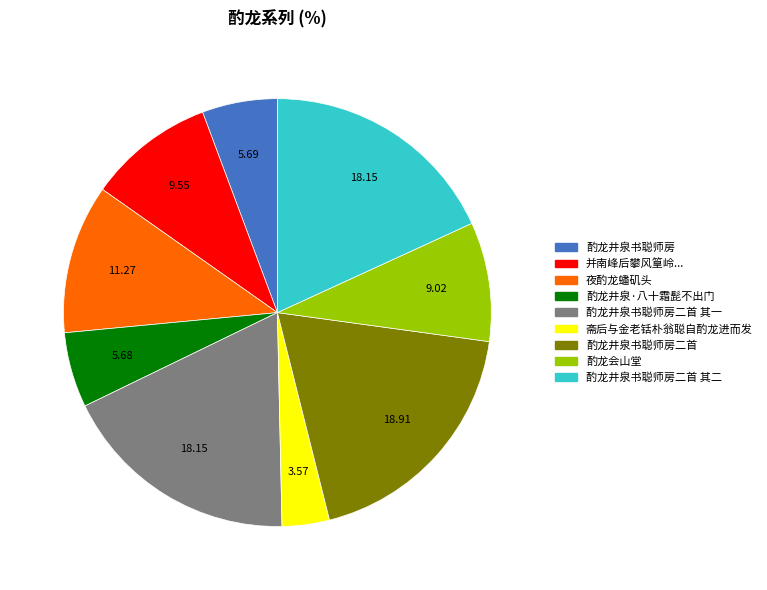

Is there a majority slice in this chart?

No